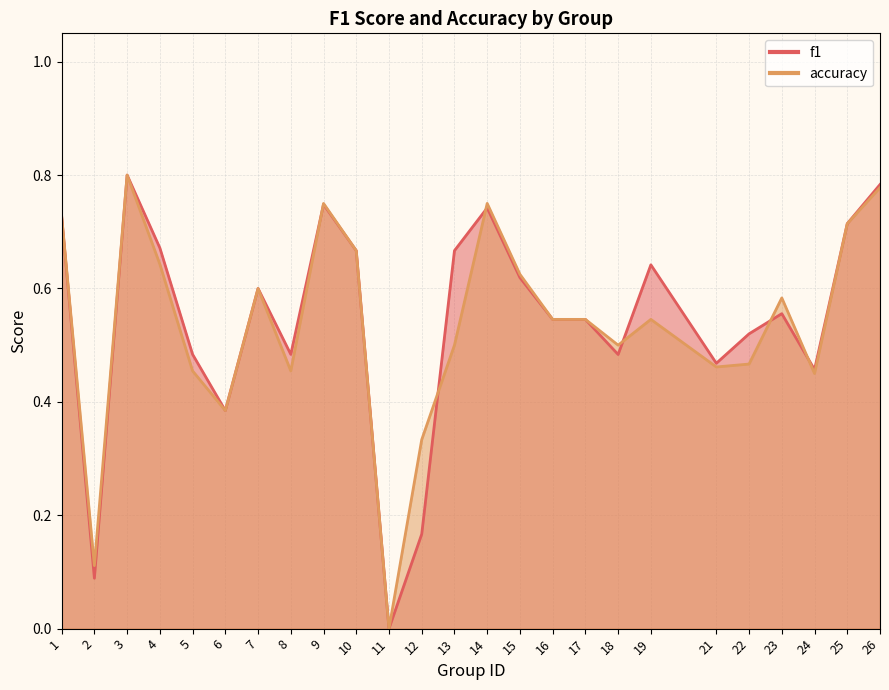

Between 7 and 17, which series saw the biggest shift?

f1